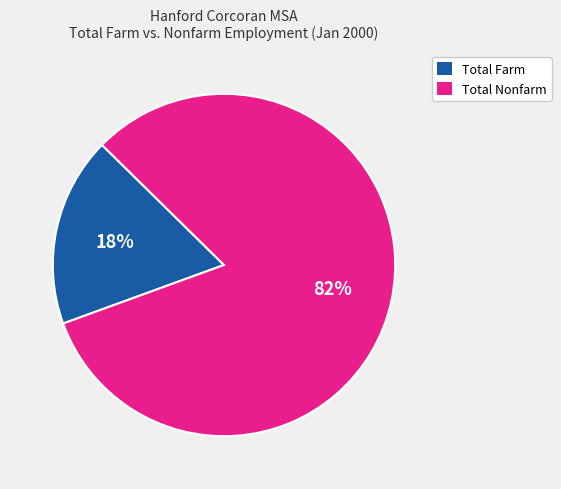

To the nearest percent, what is the average slice percentage?

50%